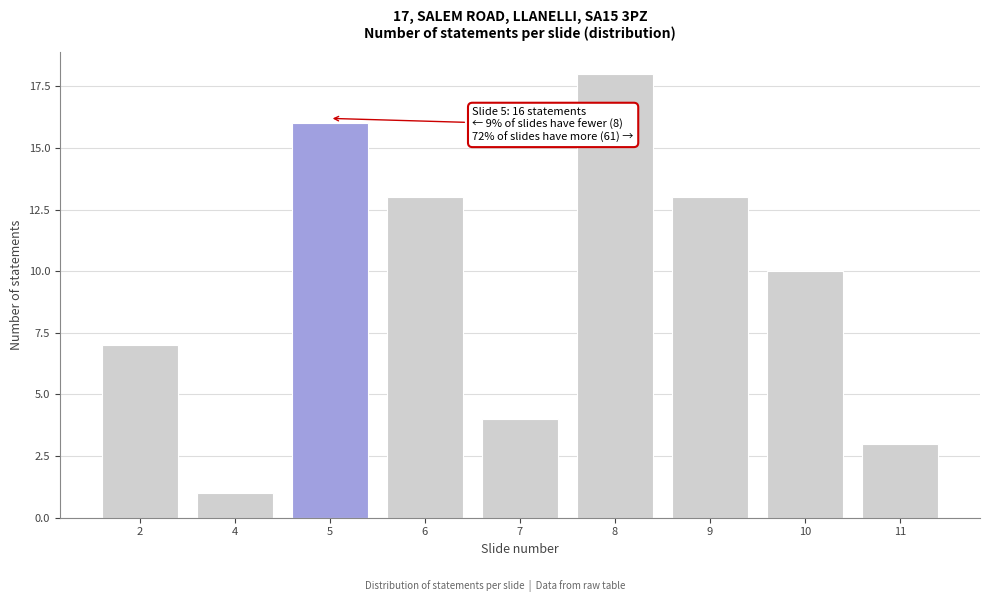

Reading left to right, transcribe all the data shown in this chart.

7	1	16	13	4	18	13	10	3